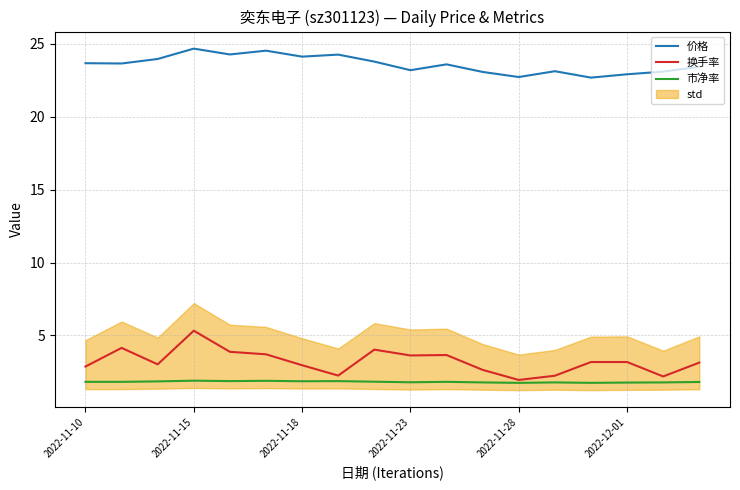

What is the lowest value of the 市净率 series?

1.7